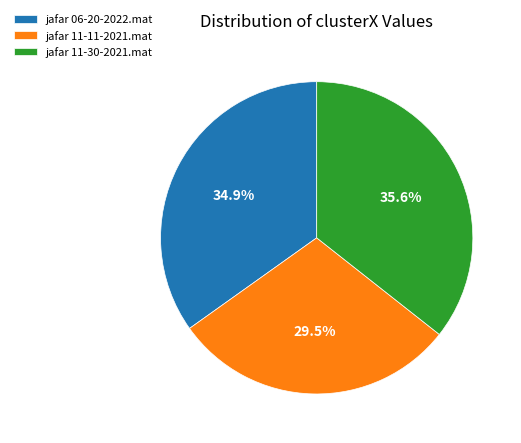

The jafar 06-20-2022.mat slice represents 24% of the pie. True or false?

False